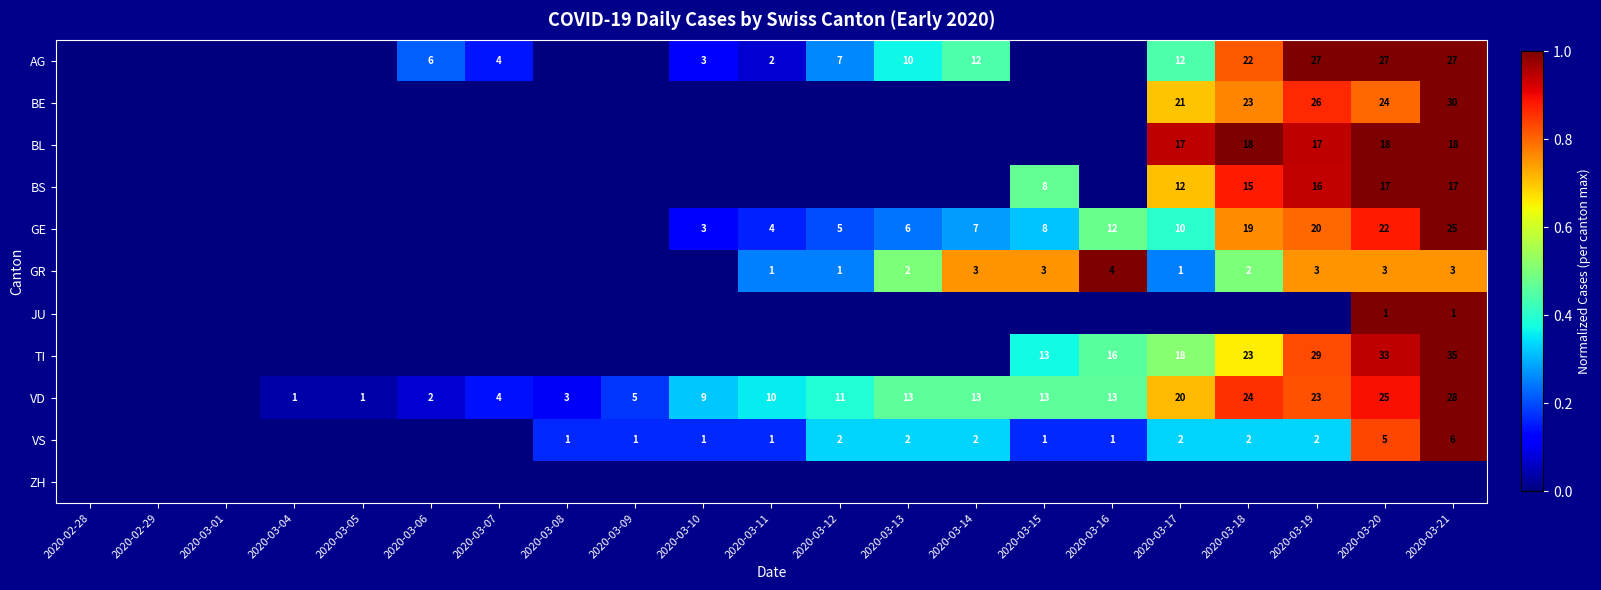

What is the sum of the VS values at 2020-03-12 and 2020-03-15?

3